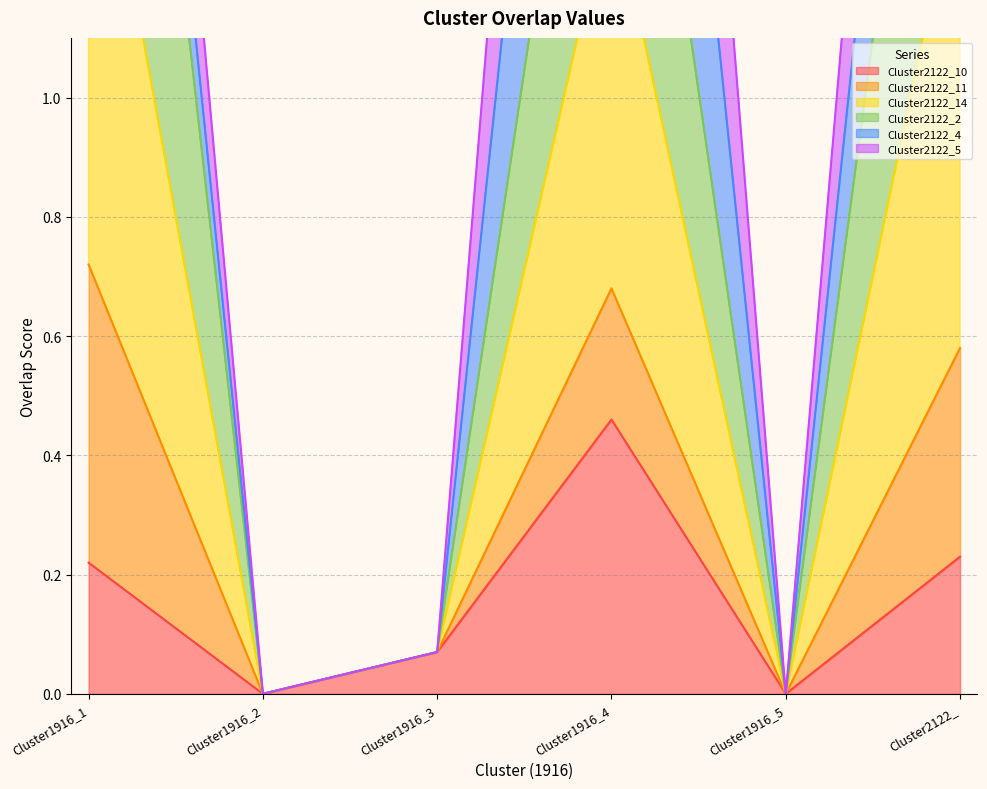

True or false: Cluster2122_14 and Cluster2122_2 cross at least once.

False